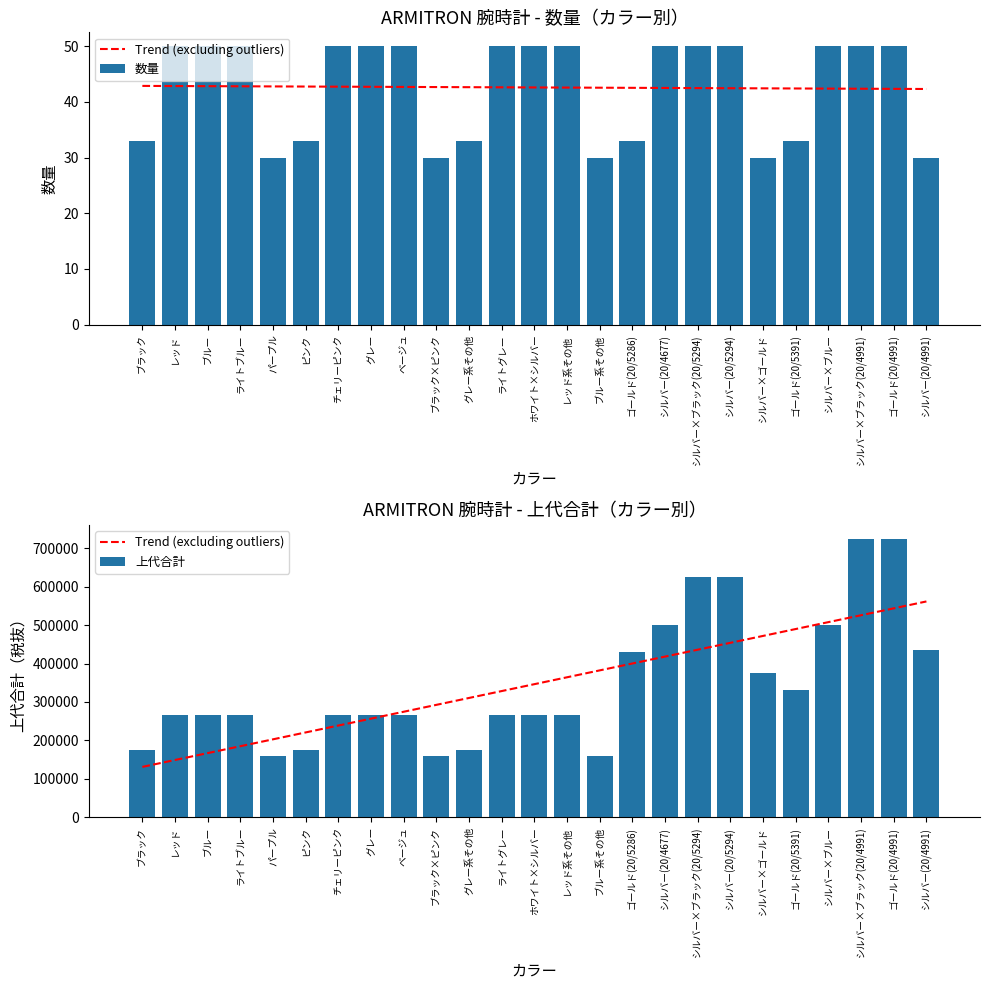

Is it true that Trend (excluding outliers) equals 450727.6 at グレー?

False